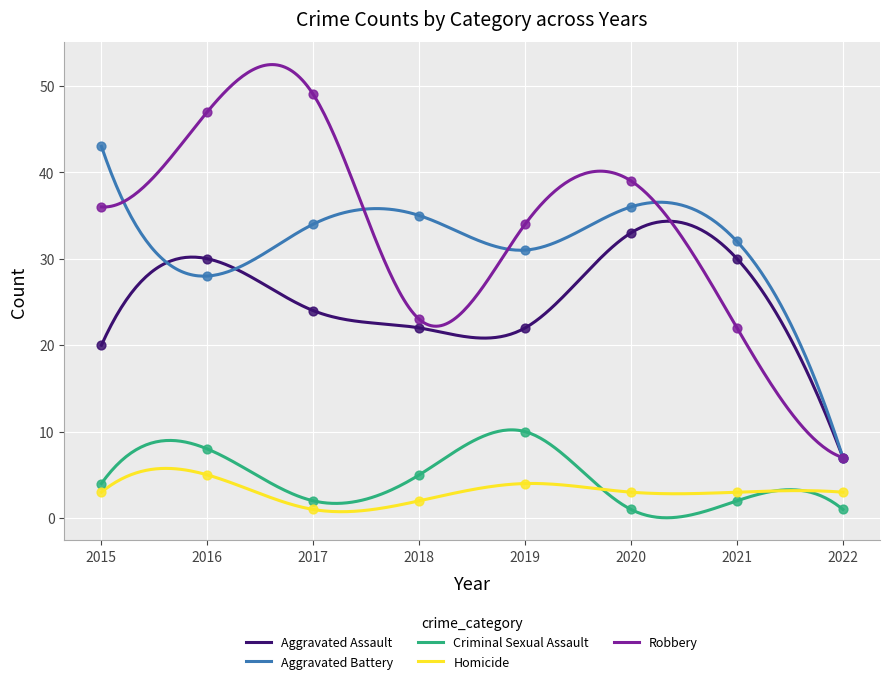

Which series contains the lowest Y value?

Criminal Sexual Assault